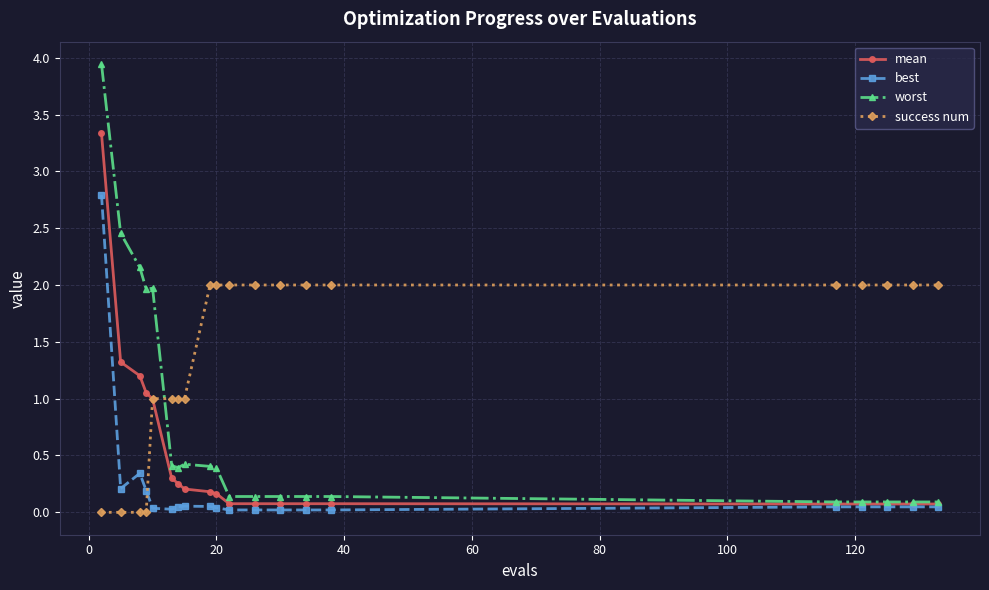

Which series has the largest range (max minus min)?

worst